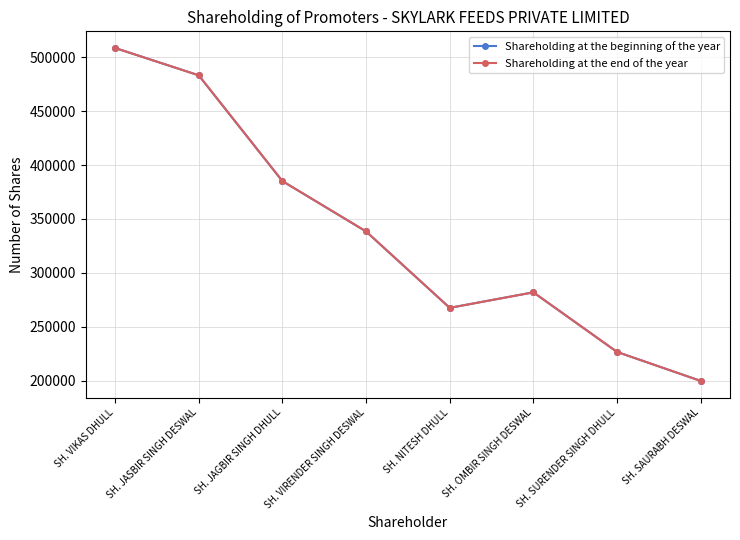

Rank the categories by Shareholding at the beginning of the year value from lowest to highest.

SH. SAURABH DESWAL, SH. SURENDER SINGH DHULL, SH. NITESH DHULL, SH. OMBIR SINGH DESWAL, SH. VIRENDER SINGH DESWAL, SH. JAGBIR SINGH DHULL, SH. JASBIR SINGH DESWAL, SH. VIKAS DHULL